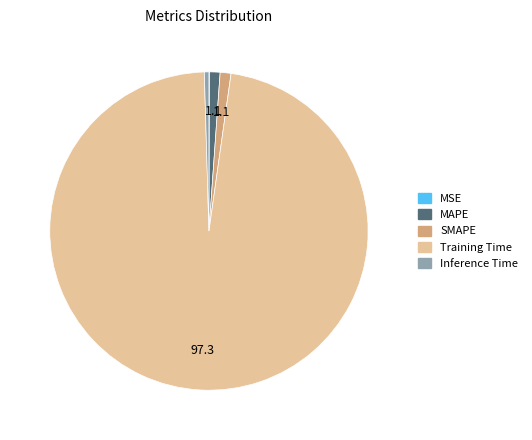

True or false: Training Time accounts for 97% of the total.

True